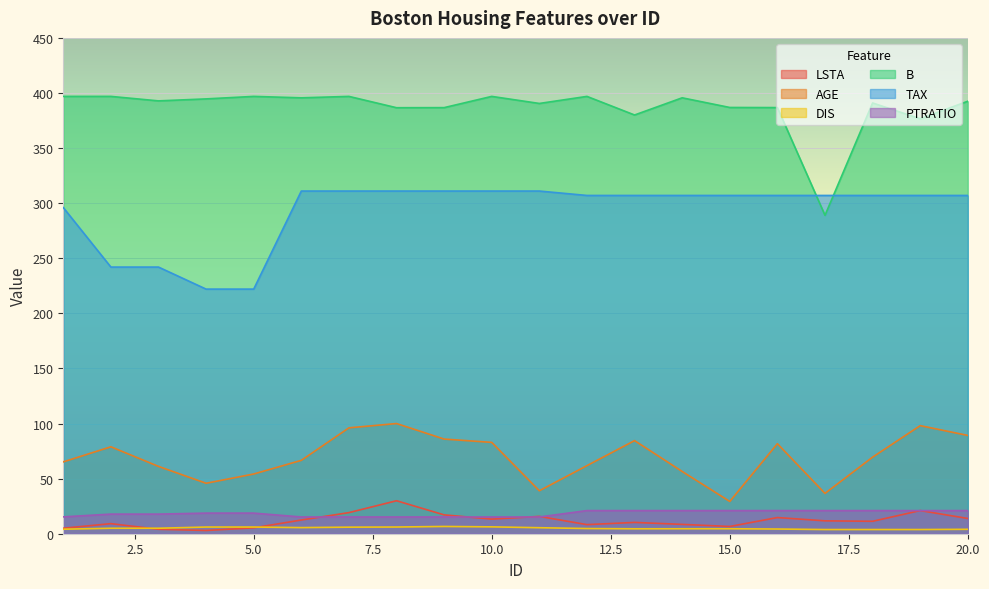

The PTRATIO series shows 15.2 at 11. True or false?

True